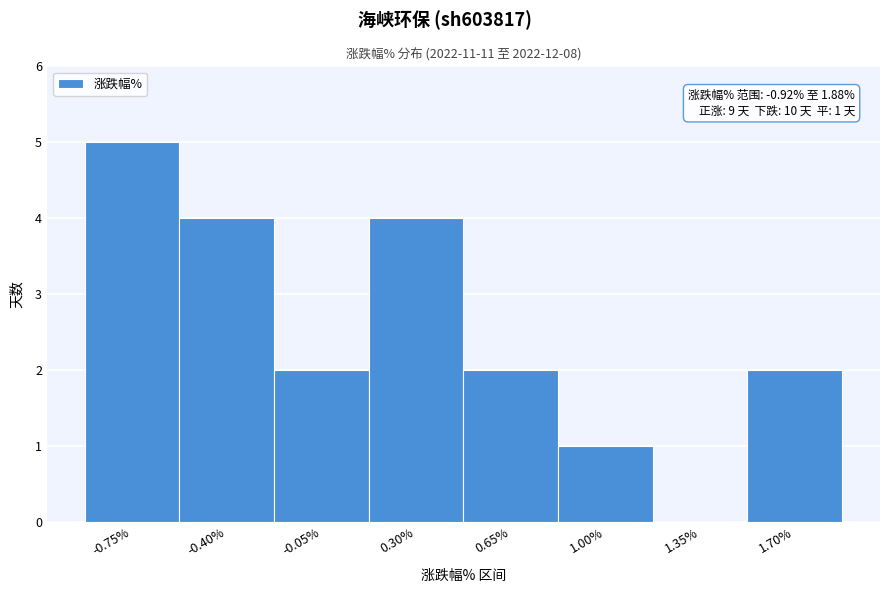

Which range on the x-axis has the tallest bar?

-0.92 to -0.57